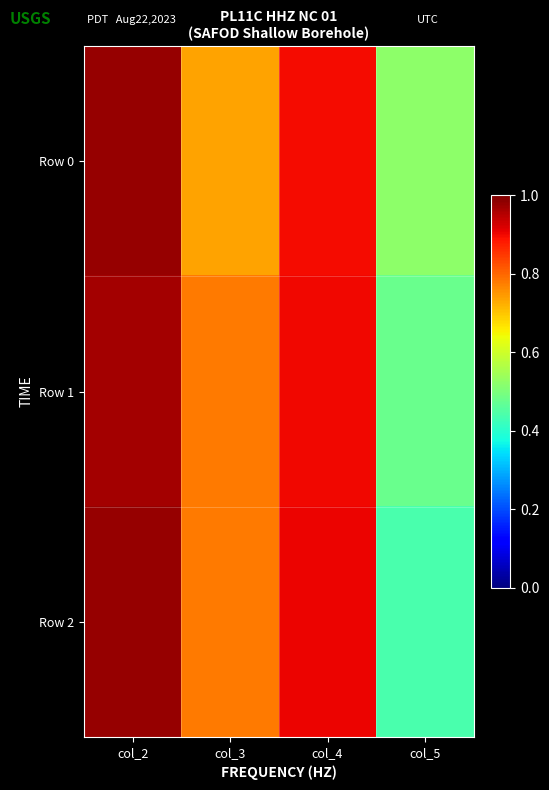

What is the spread (max minus min) of values at col_5?

0.1